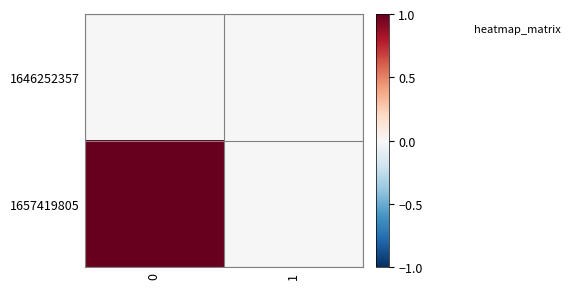

At how many categories does at least one series exceed 0?

1